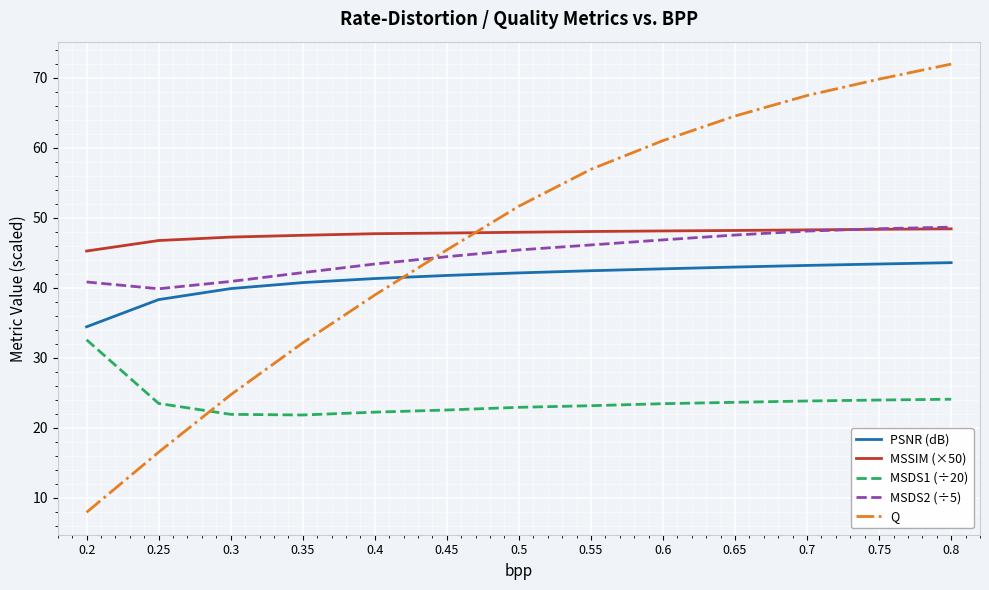

List the labels in order of Q value, smallest first.

0.2, 0.25, 0.3, 0.35, 0.4, 0.45, 0.5, 0.55, 0.6, 0.65, 0.7, 0.75, 0.8